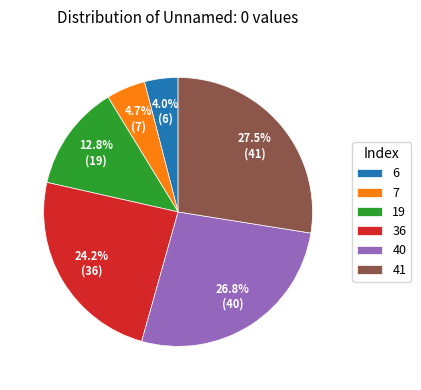

Is 36 the majority of the pie?

No